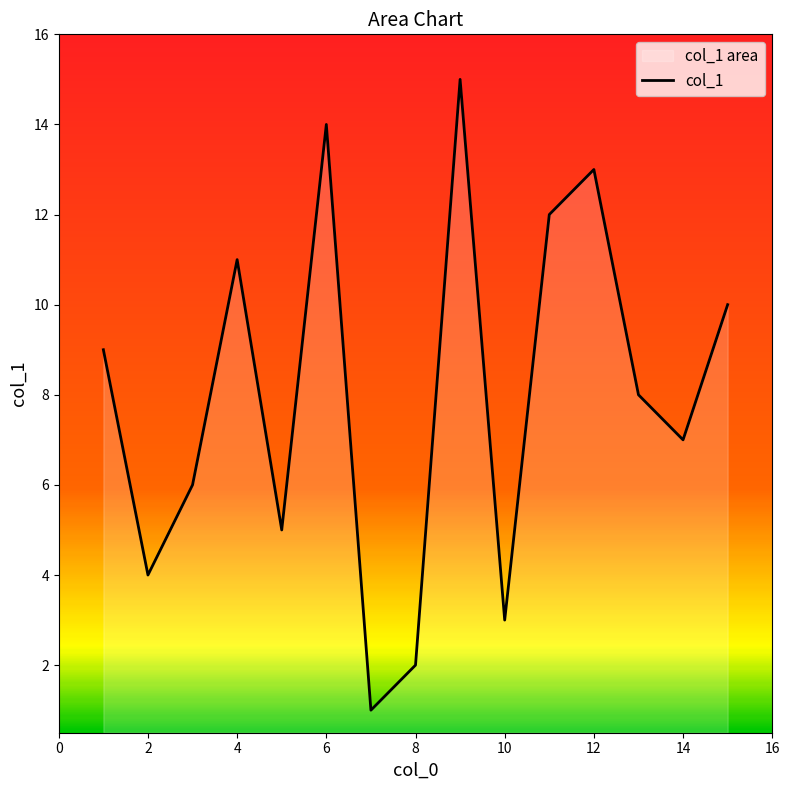

What is the average value?

8